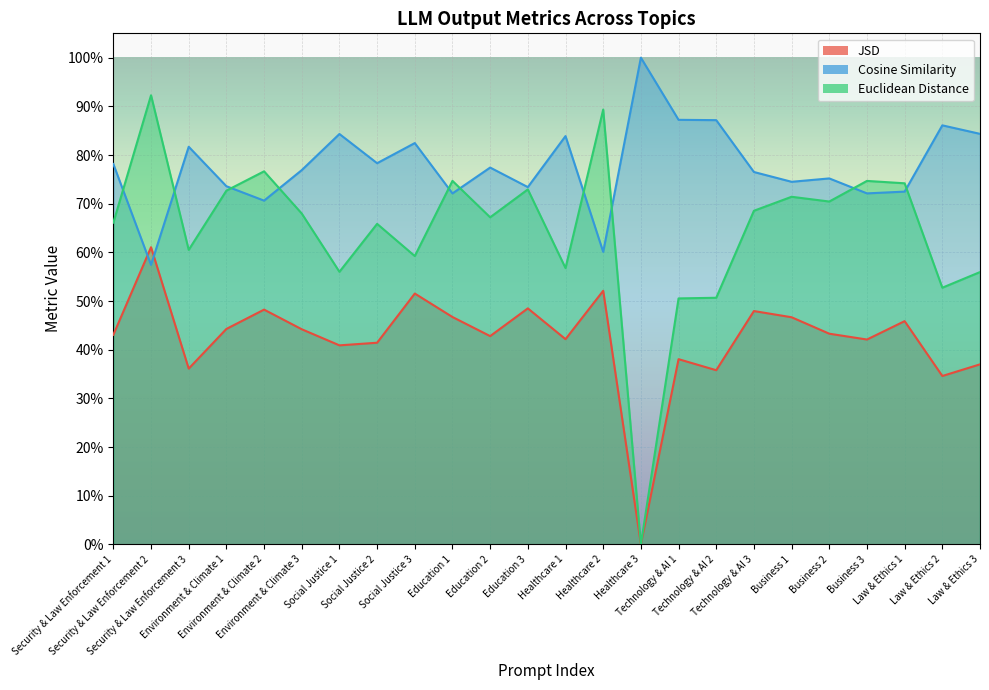

List the series in order of their overall mean, highest first.

Cosine Similarity, Euclidean Distance, JSD